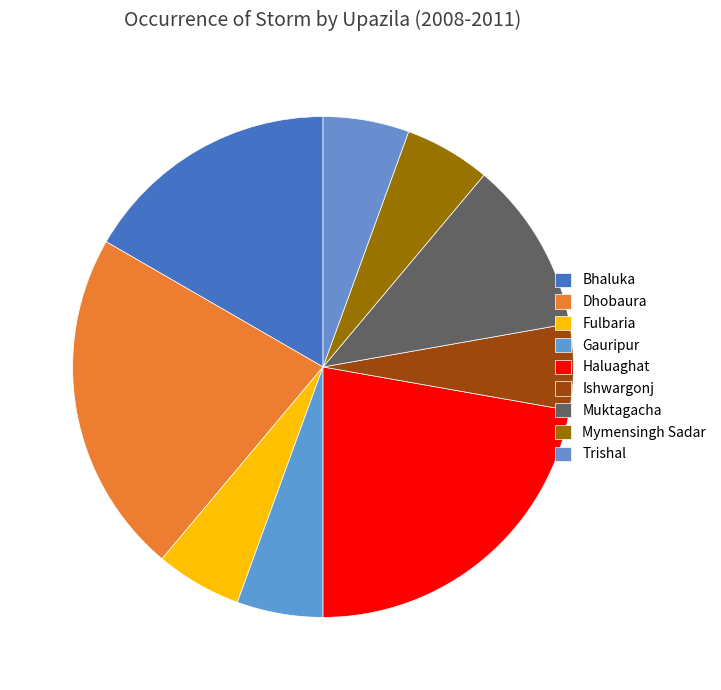

True or false: Mymensingh Sadar accounts for 1% of the total.

False